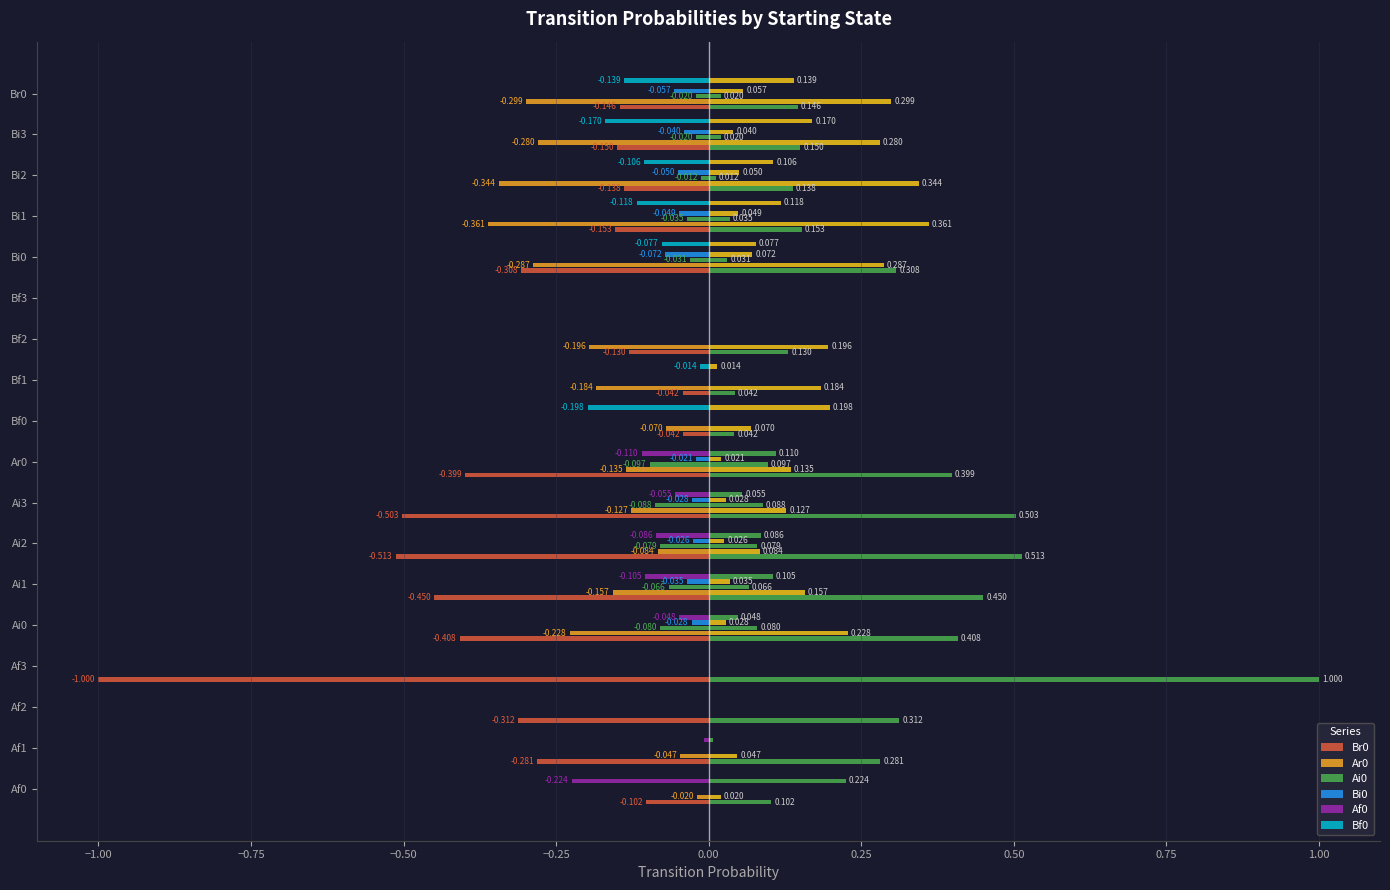

How many data points in Bf0 are less than 0?

7